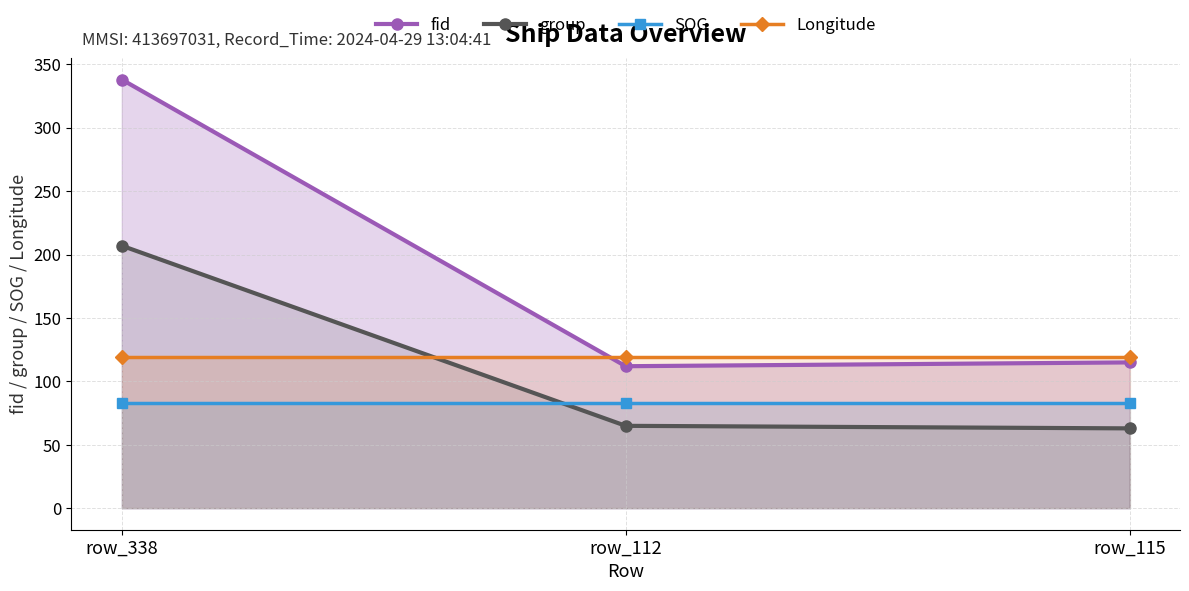

How many data points does each series have?

3